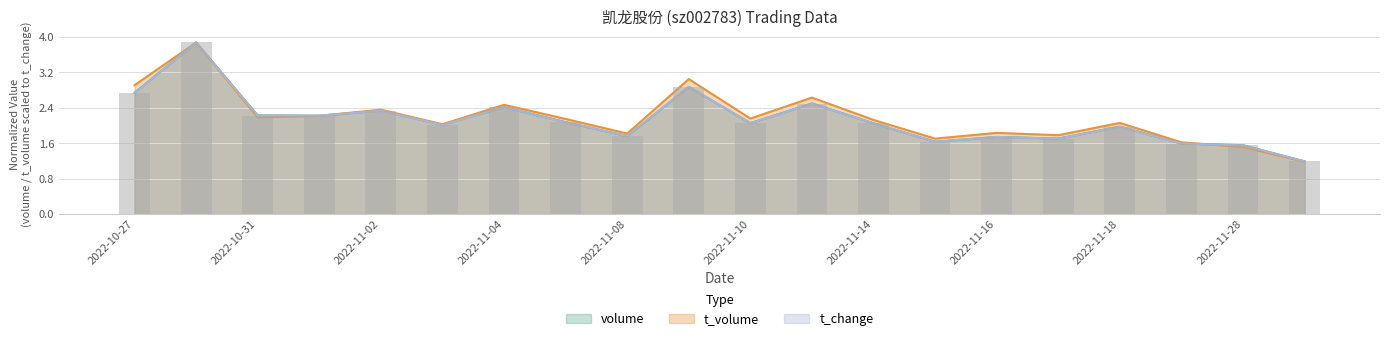

Where is t_volume nearest to the value 2?

2022-11-03